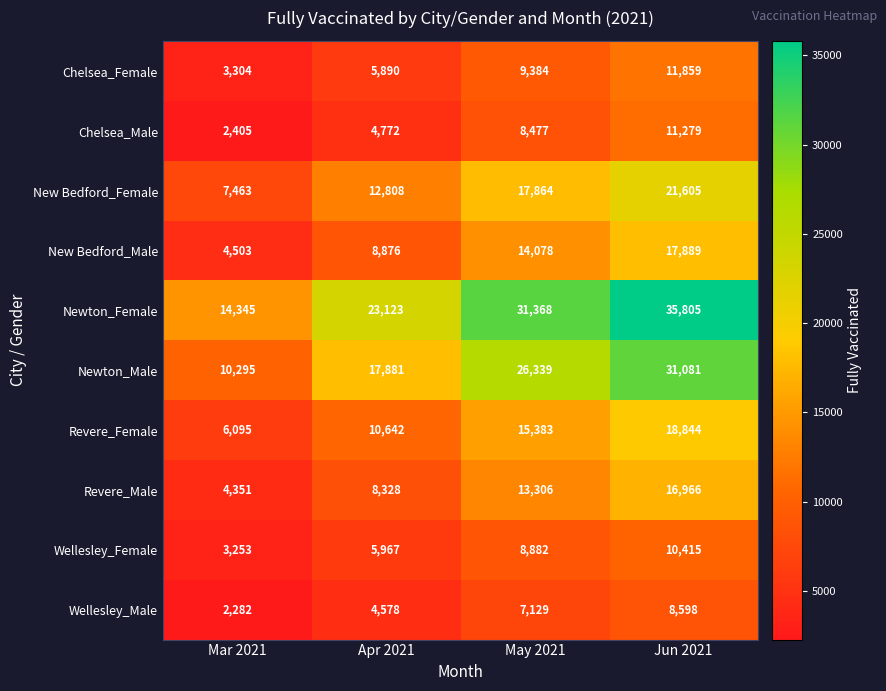

True or false: Wellesley_Female has a value of 4811 at May 2021.

False